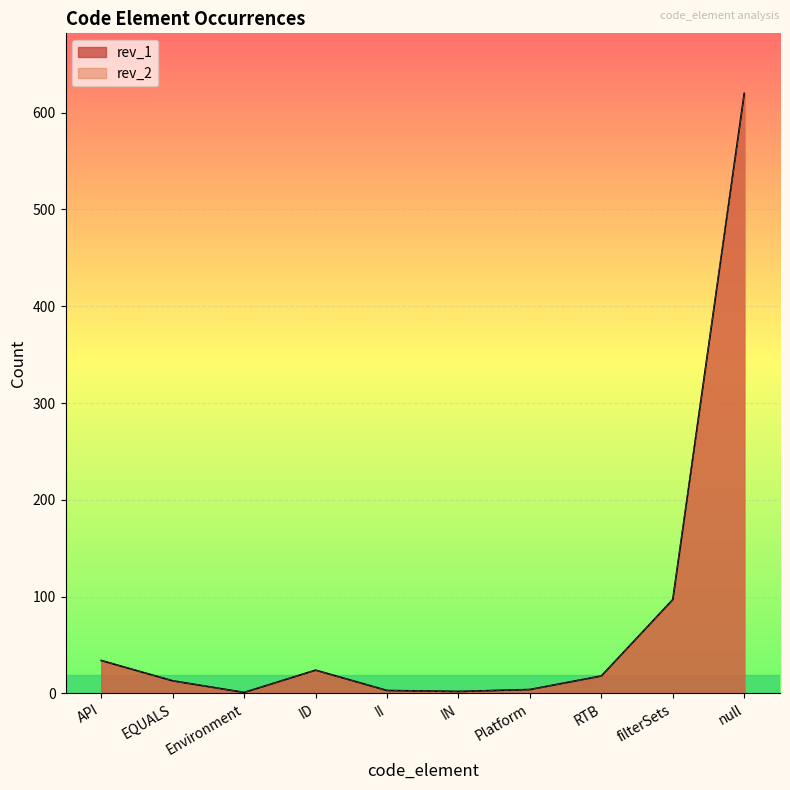

At which category does rev_2 reach its first local peak?

ID